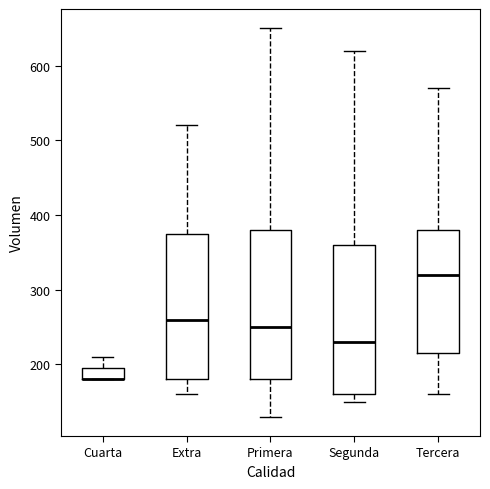

Reading left to right, transcribe this box plot: for each box, give where its median line is, the range the box spans, and where its two whiskers end, as read against the y-axis. The values are not printed on the chart, so give them approximately, as read against the axis.

Cuarta: median 180 (drawn on the box's lower edge), box 180 to 200, whiskers 180 to 210
Extra: median 260, box 180 to 380, whiskers 160 to 520
Primera: median 250, box 180 to 380, whiskers 130 to 650
Segunda: median 230, box 160 to 360, whiskers 150 to 620
Tercera: median 320, box 220 to 380, whiskers 160 to 570